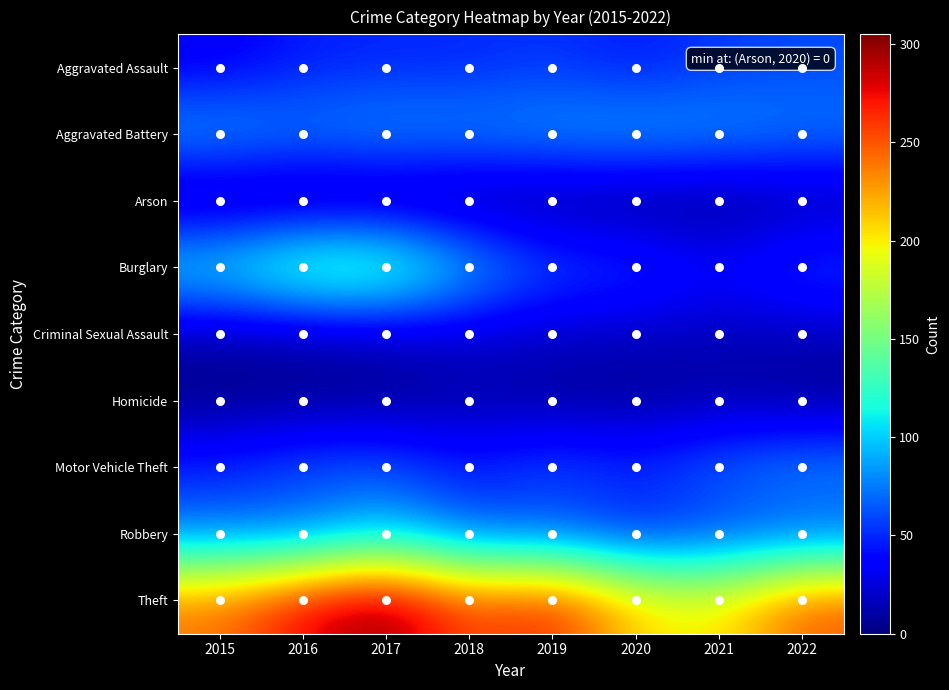

How many categories are shown in the chart?

8